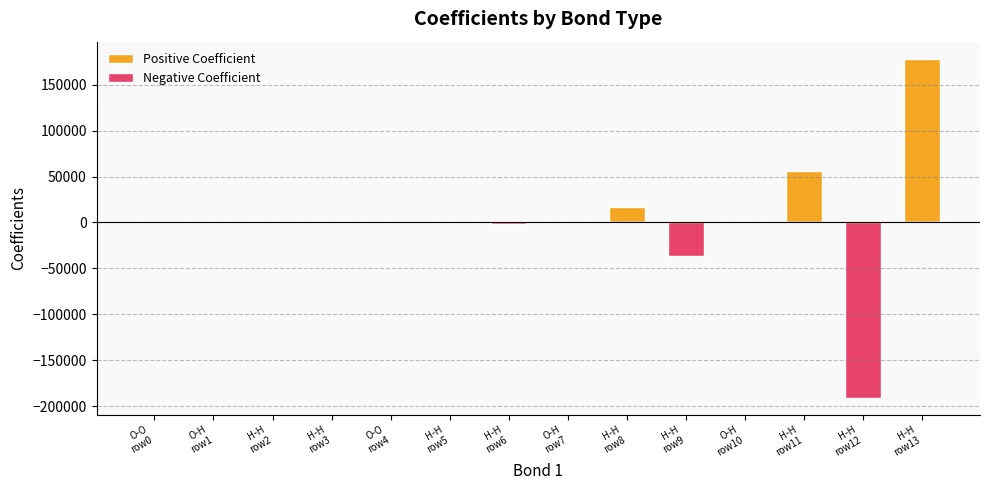

Which series has the largest range (max minus min)?

Negative Coefficient